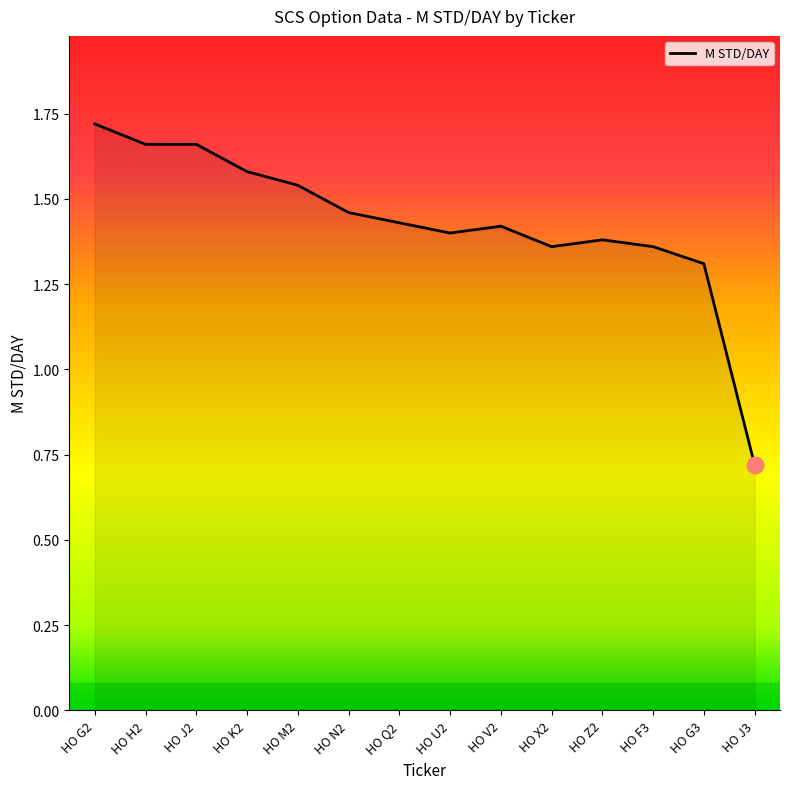

True or false: the data shows 0.5 at HO V2.

False